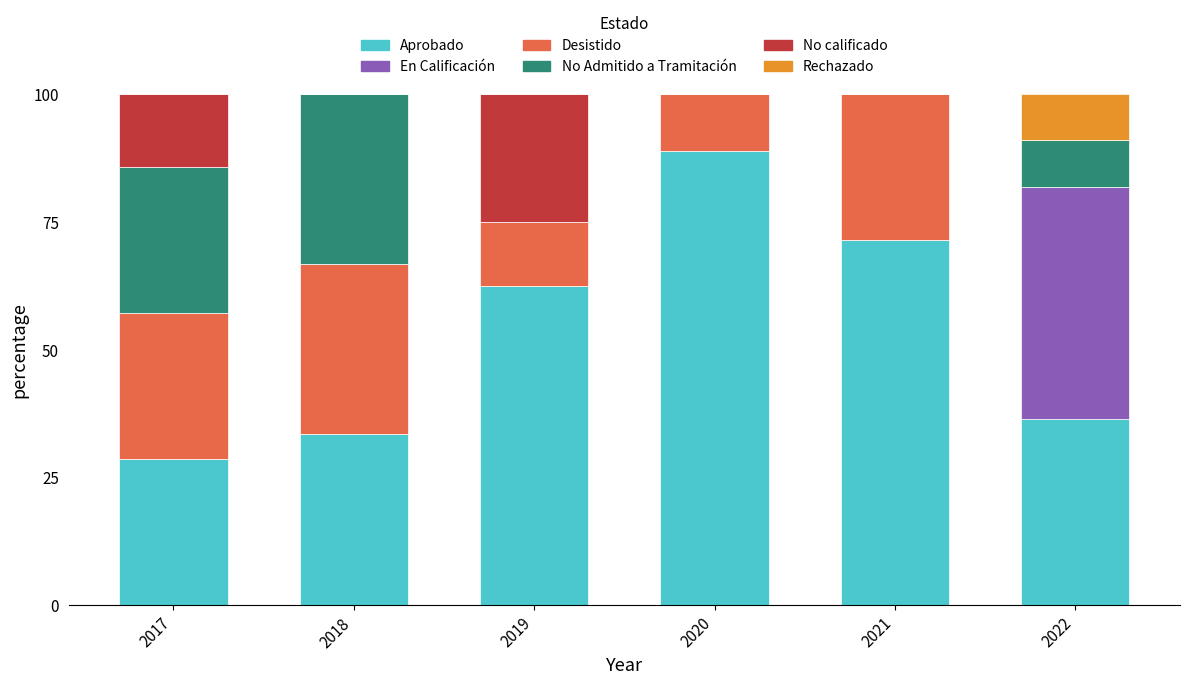

What is the total value across all series at 2020?

100.0